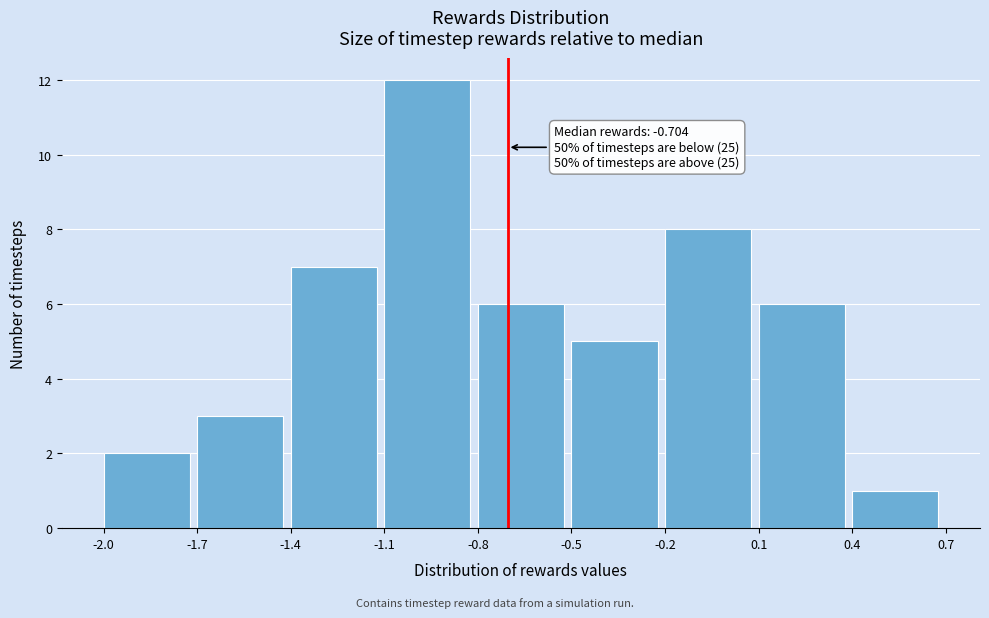

Which range on the x-axis has the tallest bar?

-1.1 to -0.8